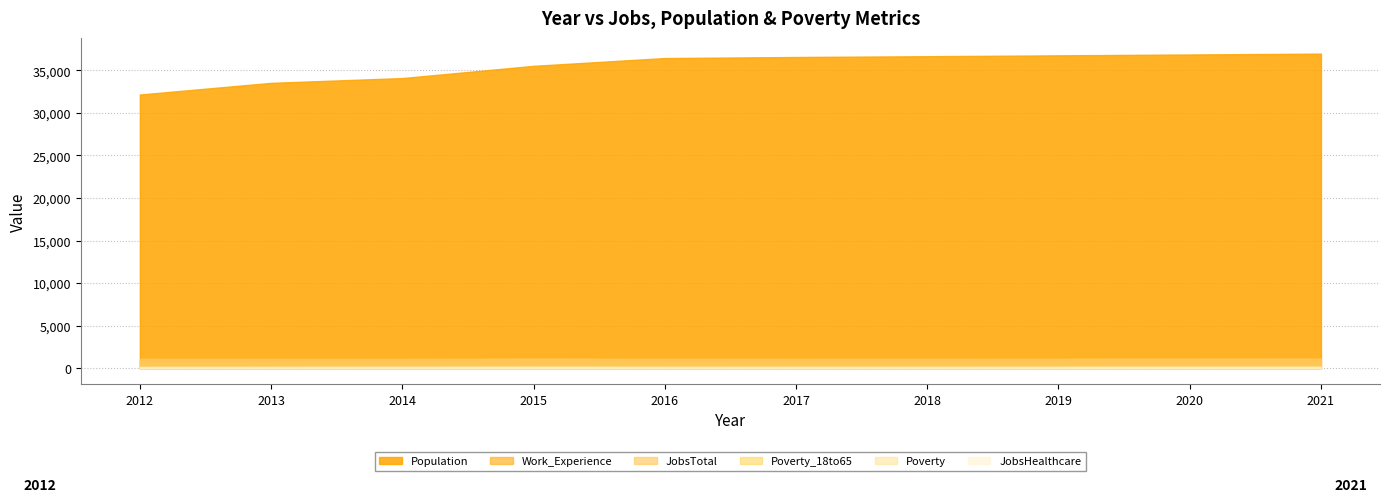

How many interior local peaks does the Poverty series have?

1